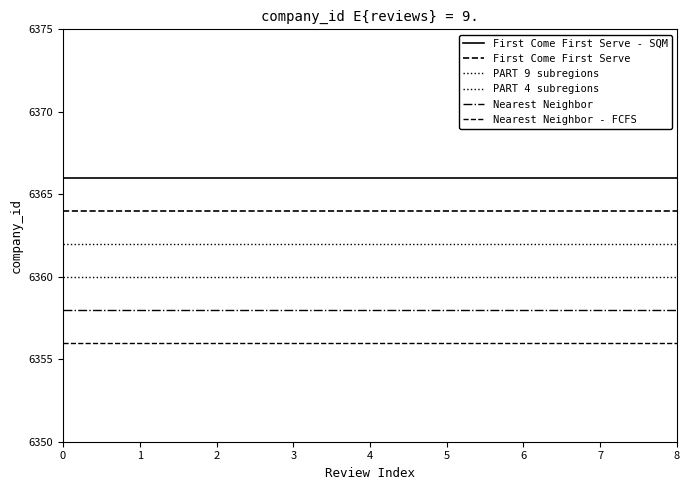

True or false: First Come First Serve - SQM and First Come First Serve intersect in this chart.

False